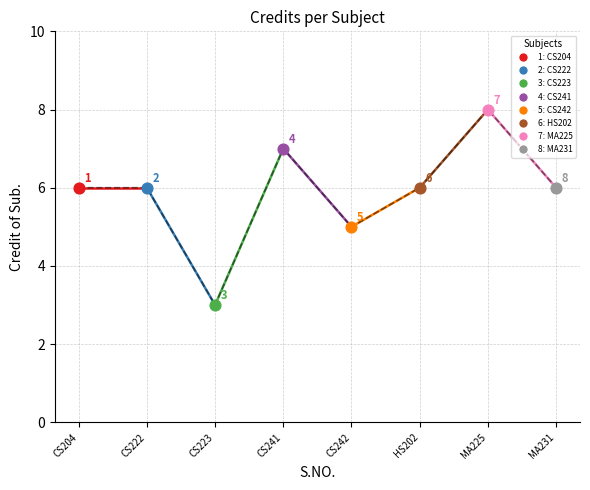

What is the change in value from HS202 to MA225?

+2